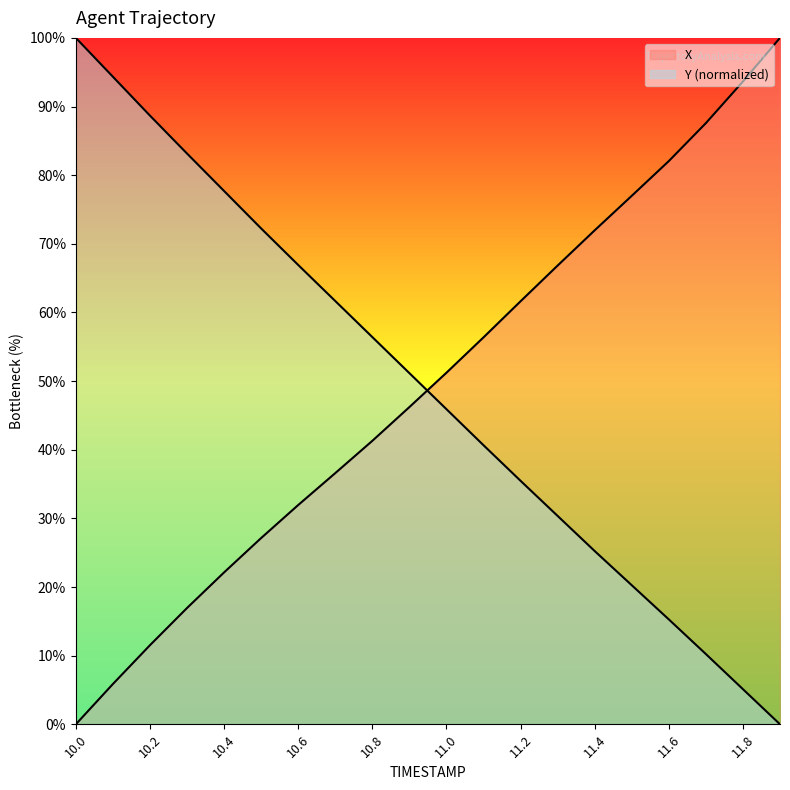

Reading right to left, extract all data points from this chart.

X: 100.0	93.6	87.6	82.1	77.0	72.0	66.8	61.6	56.4	51.2	46.2	41.3	36.6	31.9	27.1	22.1	16.9	11.5	5.9	0.0
Y: 0.0	5.1	10.2	15.3	20.3	25.2	30.4	35.5	40.7	45.9	51.2	56.4	61.7	66.9	72.2	77.7	83.2	88.7	94.3	100.0